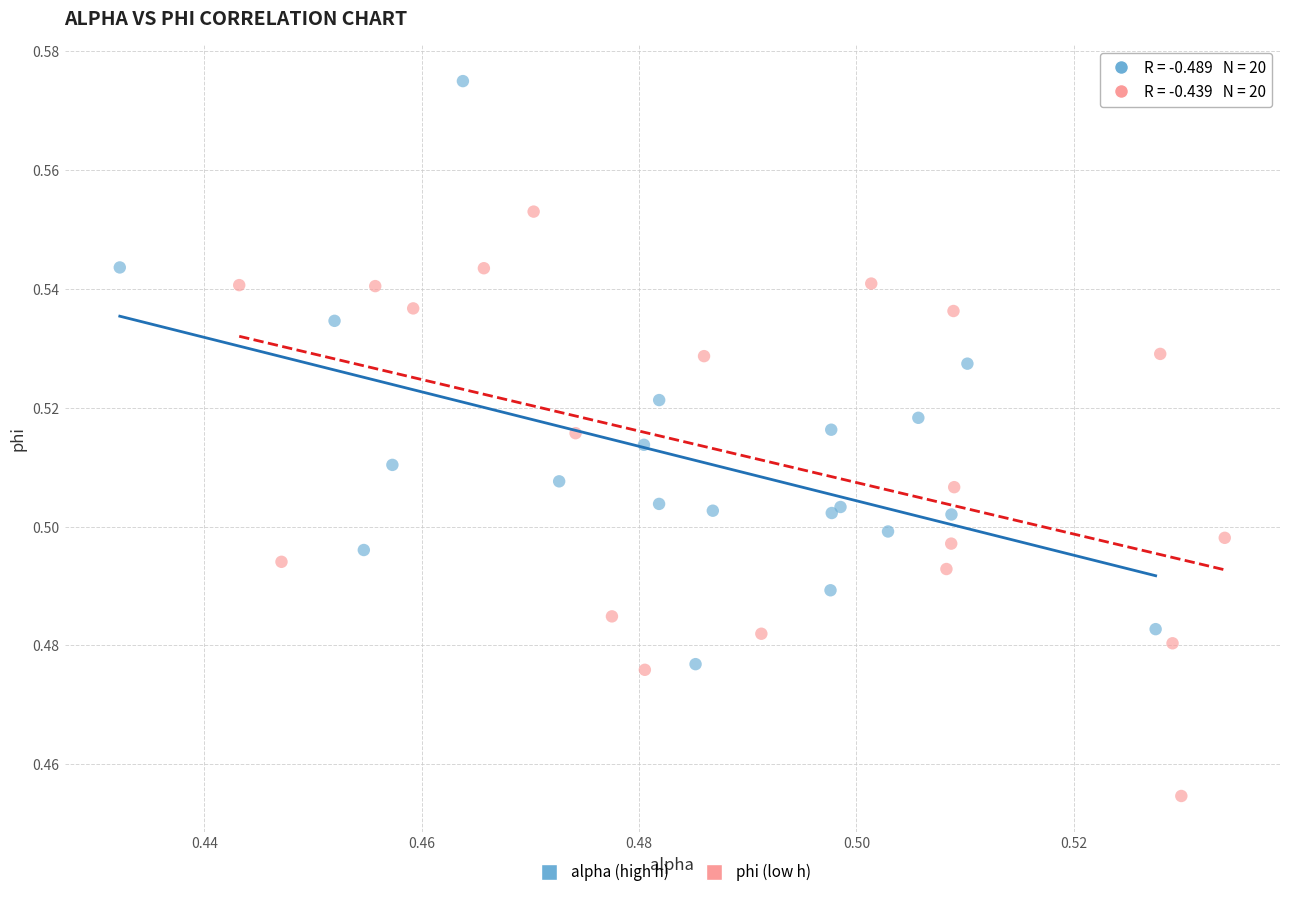

Which series reaches the minimum Y coordinate?

phi (low h)